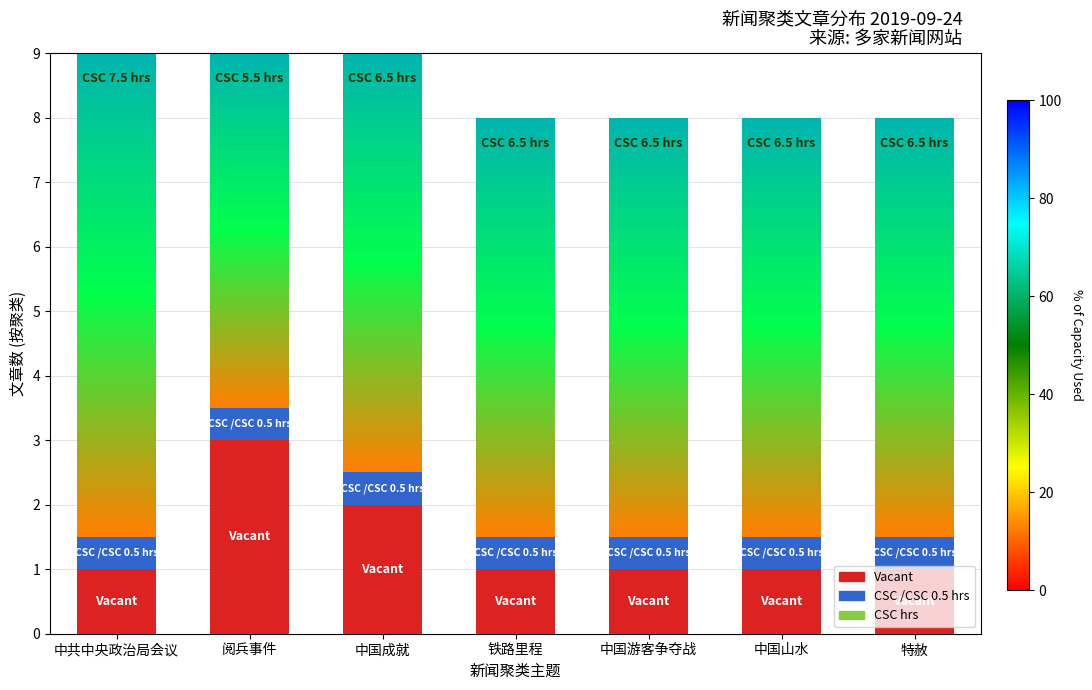

The CSC /CSC 0.5 hrs series shows 0.7 at 中国成就. True or false?

False